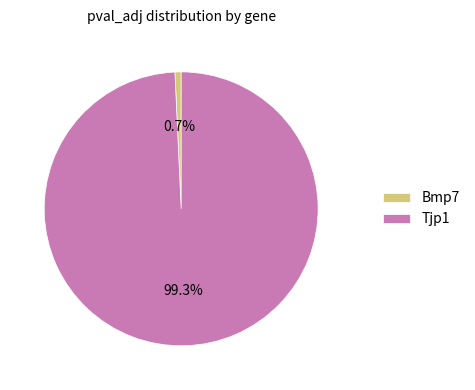

Is it true that Bmp7 is 12% of the pie?

False